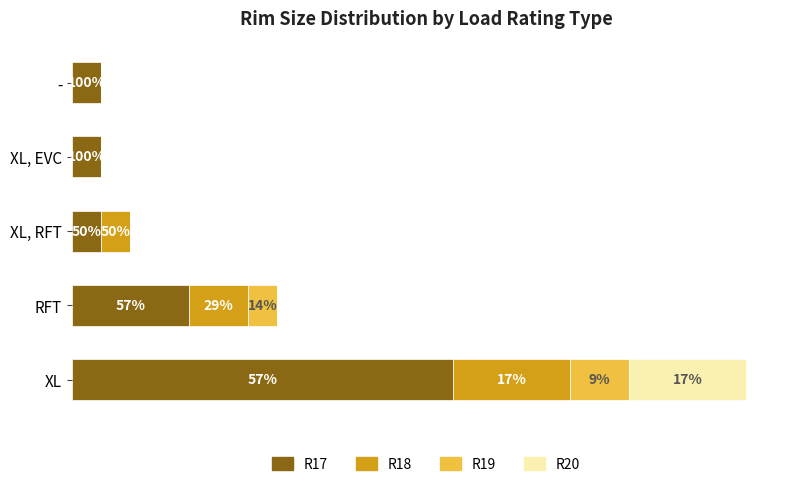

Which series has the widest spread of values?

R17